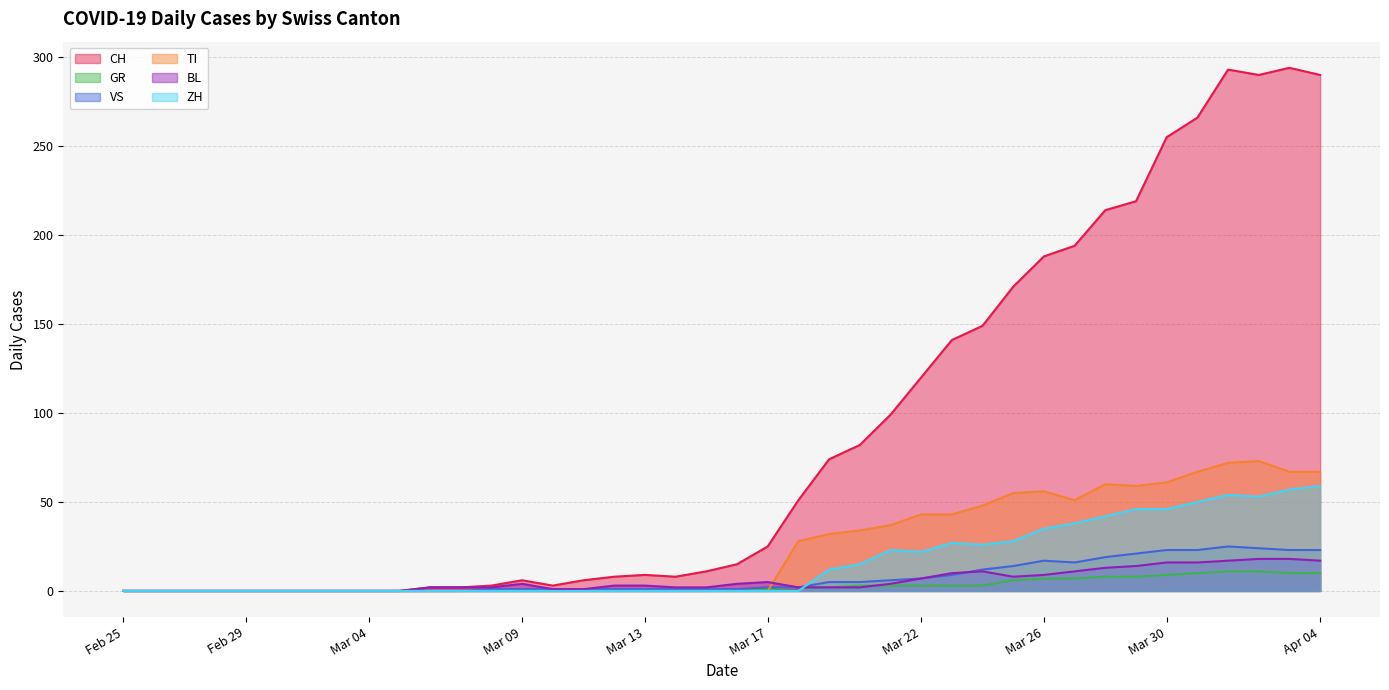

True or false: CH has a value of 9 at Mar 13.

True